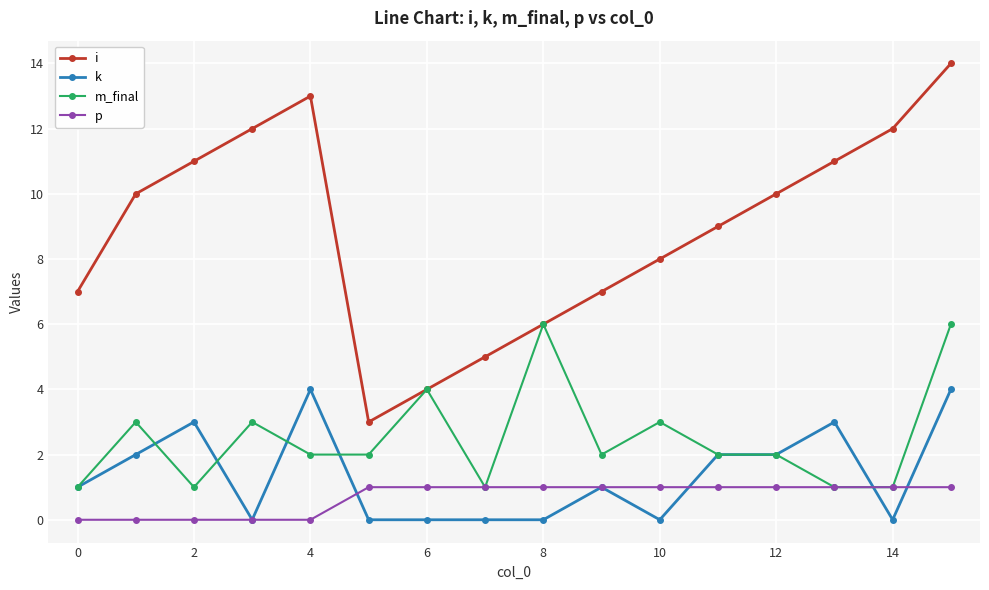

What is the greatest value displayed?

14